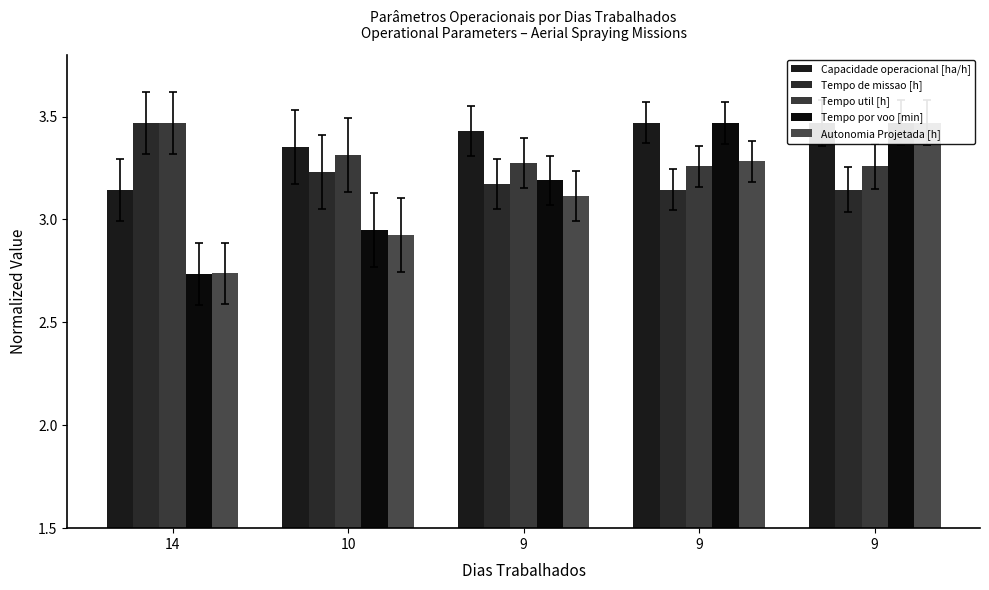

Which category has the lowest value in the Autonomia Projetada [h] series?

14